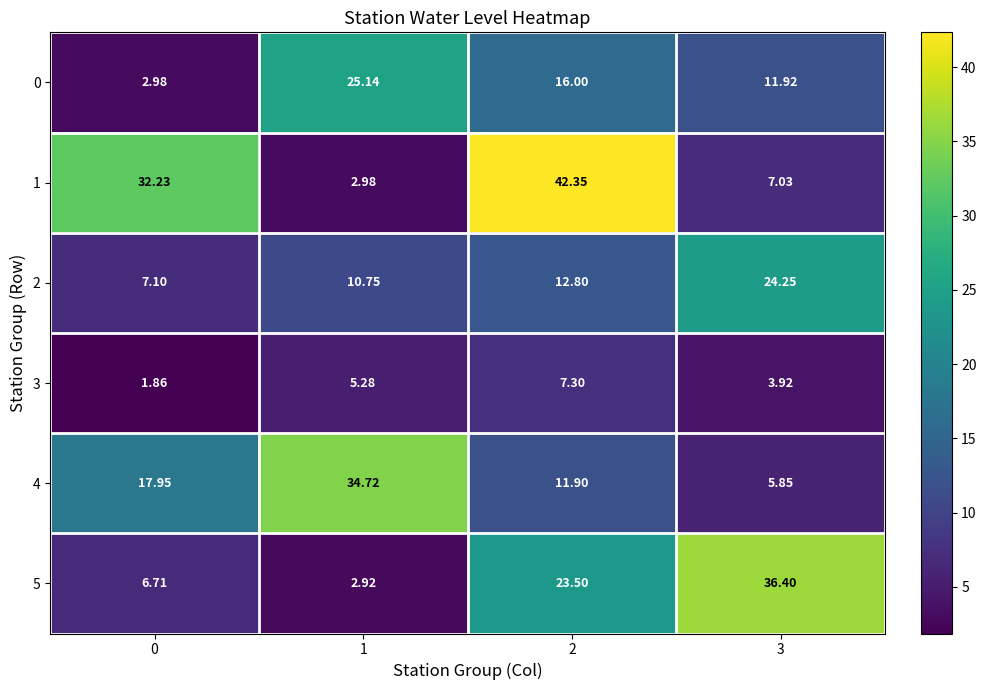

At which category is the sum across all series the highest?

2